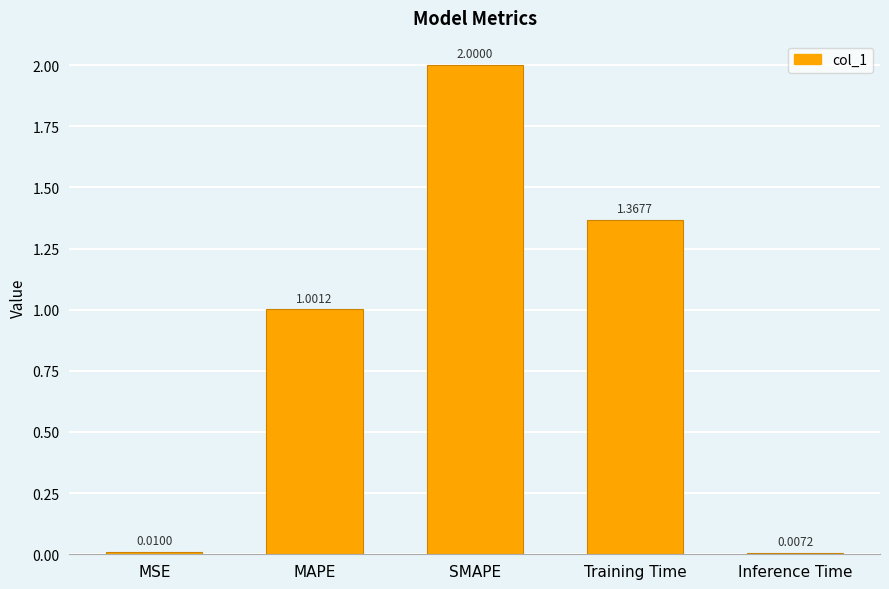

What is the sum of the values at MAPE and Training Time?

2.4